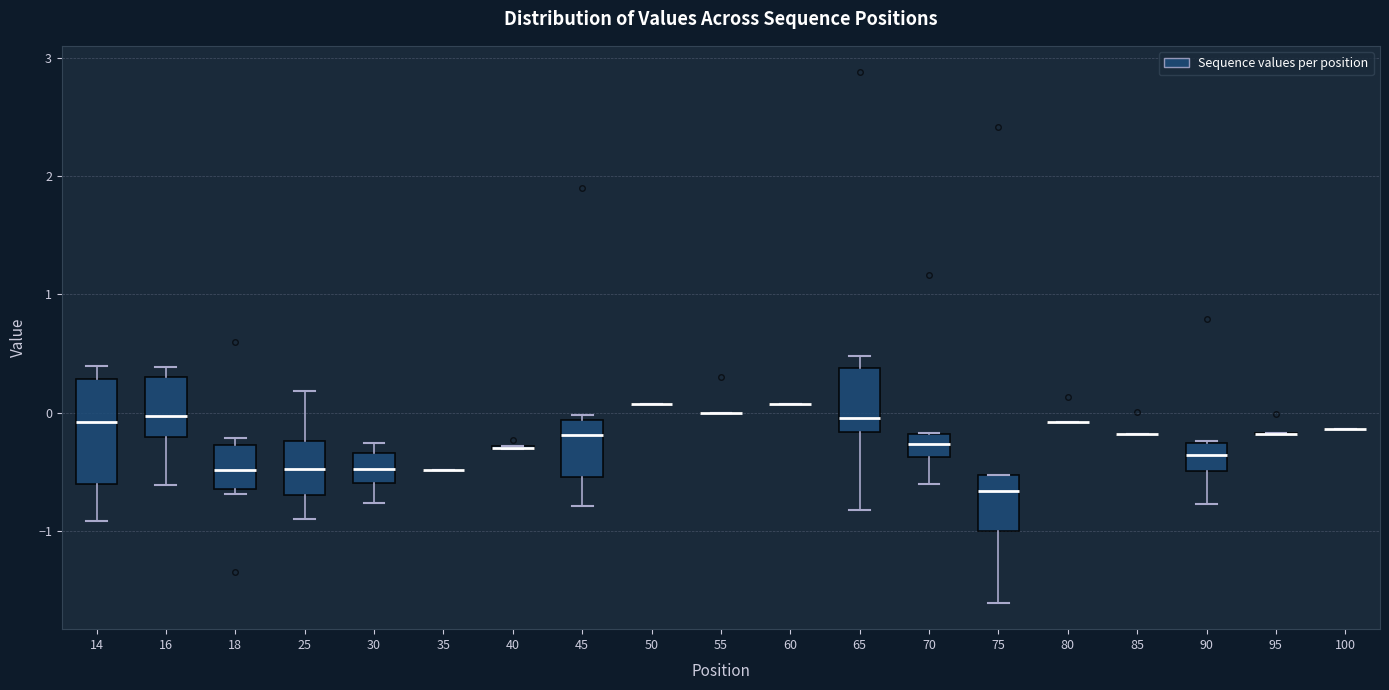

Reading left to right, transcribe this box plot: for each box, give where its median line is, the range the box spans, and where its two whiskers end, as read against the y-axis. The values are not printed on the chart, so give them approximately, as read against the axis.

14: median -0.1, box -0.6 to 0.3, whiskers -0.9 to 0.4
16: median 0.0, box -0.2 to 0.3, whiskers -0.6 to 0.4
18: median -0.5, box -0.6 to -0.3, whiskers -0.7 to -0.2
25: median -0.5, box -0.7 to -0.2, whiskers -0.9 to 0.2
30: median -0.5, box -0.6 to -0.3, whiskers -0.8 to -0.3 (just above the box's upper edge)
35: box collapsed to a line at -0.5, whiskers -0.5 to -0.5
40: box collapsed to a line at -0.3, whiskers -0.3 to -0.3
45: median -0.2, box -0.5 to -0.1, whiskers -0.8 to 0.0
50: box collapsed to a line at 0.1, whiskers 0.1 to 0.1
55: box collapsed to a line at 0.0, whiskers 0.0 to 0.0
60: box collapsed to a line at 0.1, whiskers 0.1 to 0.1
65: median 0.0, box -0.2 to 0.4, whiskers -0.8 to 0.5
70: median -0.3, box -0.4 to -0.2, whiskers -0.6 to -0.2
75: median -0.7, box -1.0 to -0.5, whiskers -1.6 to -0.5
80: box collapsed to a line at -0.1, whiskers -0.1 to -0.1
85: box collapsed to a line at -0.2, whiskers -0.2 to -0.2
90: median -0.4, box -0.5 to -0.3, whiskers -0.8 to -0.2
95: box collapsed to a line at -0.2, whiskers -0.2 to -0.2
100: box collapsed to a line at -0.1, whiskers -0.1 to -0.1